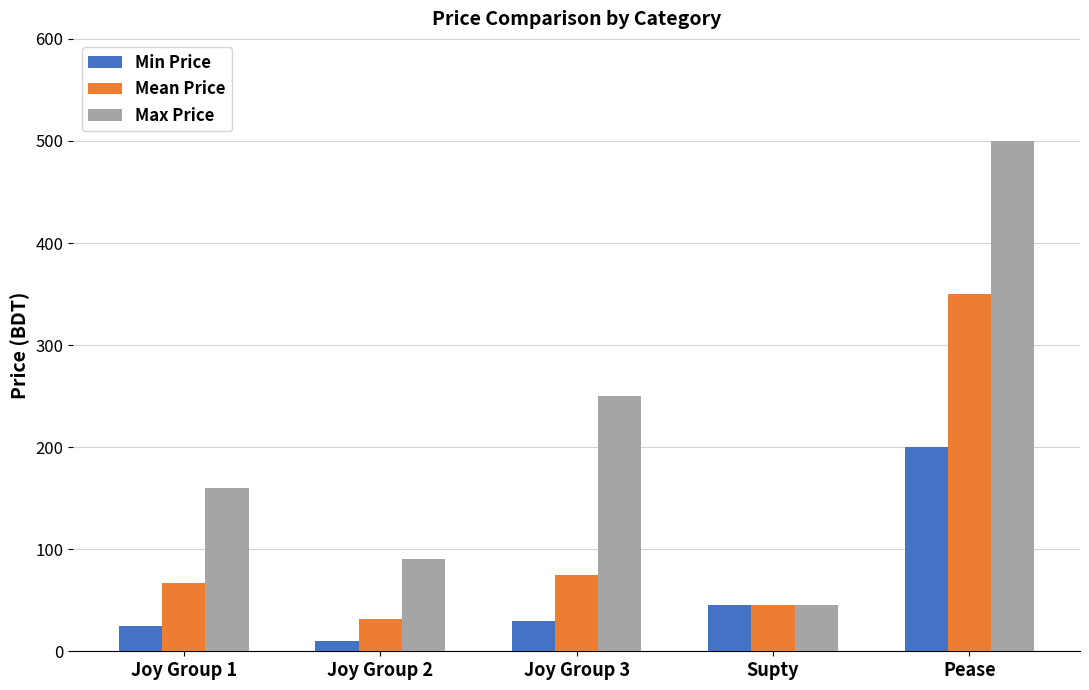

The value of Max Price at Joy Group 2 is 90.0. True or false?

True